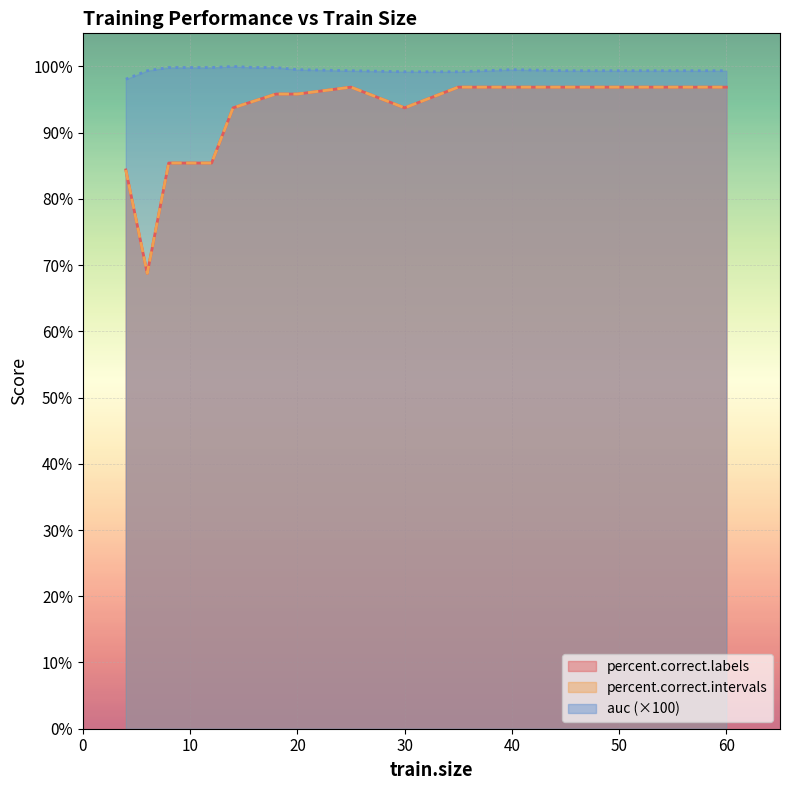

Which series has the widest spread of values?

percent.correct.labels